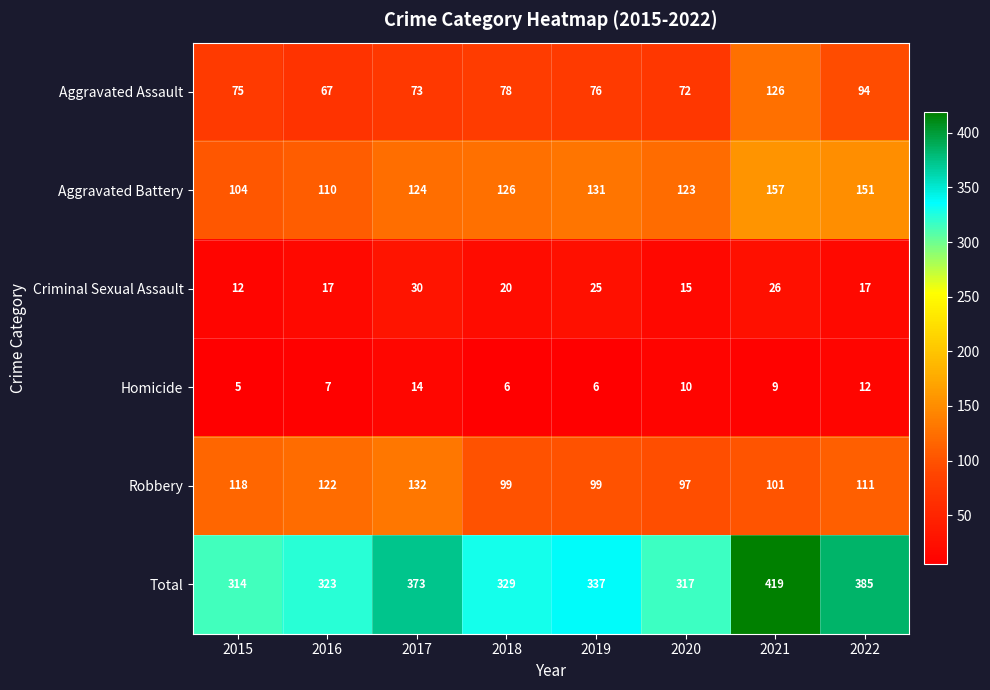

How many values in the Criminal Sexual Assault series are below 20?

4